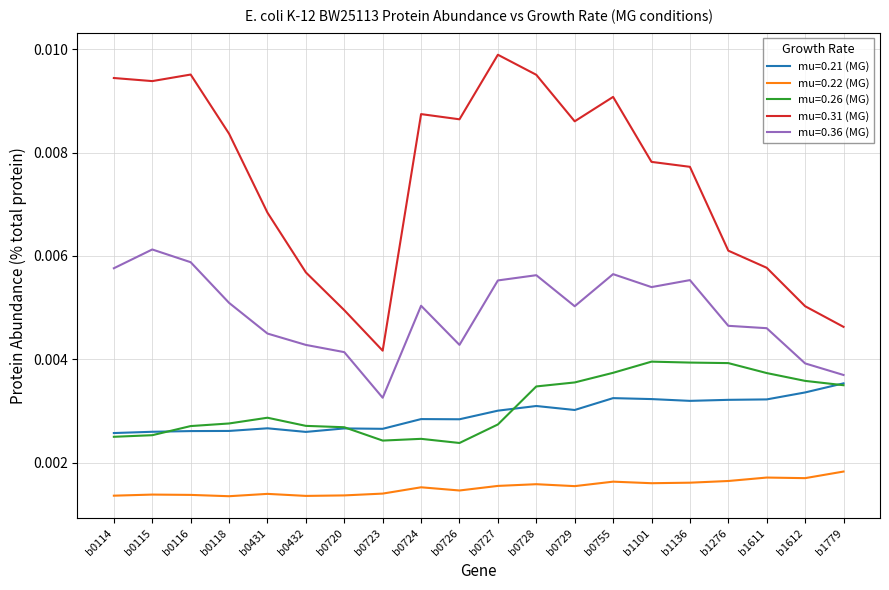

What is the sum of all mu=0.36 (MG) values?

0.1